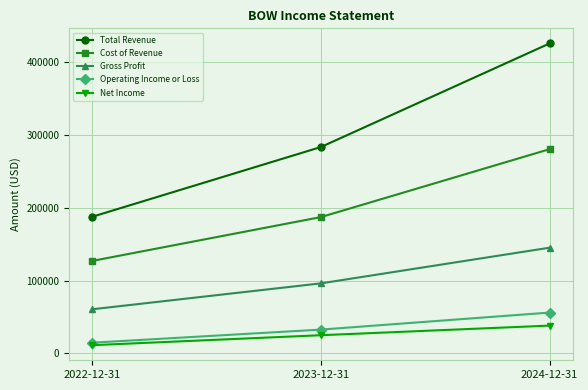

Reading left to right, what are all the values shown in this chart?

Total Revenue: 187600	283400	425700
Cost of Revenue: 127000	187200	280500
Gross Profit: 60600	96200	145200
Operating Income or Loss: 14700	32700	56100
Net Income: 11300	25000	38200